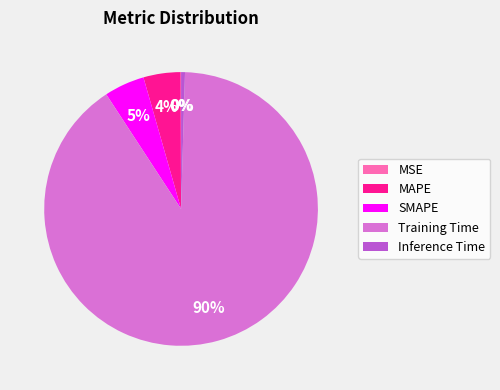

To the nearest percent, what is the average slice percentage?

20%